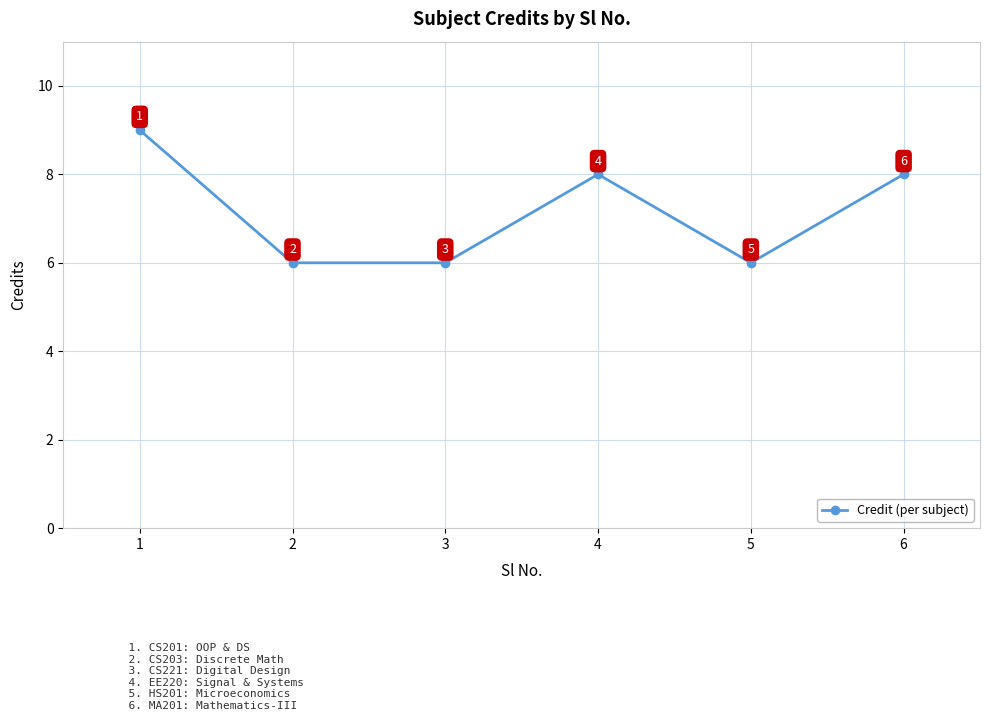

The value at 2 is 3. True or false?

False